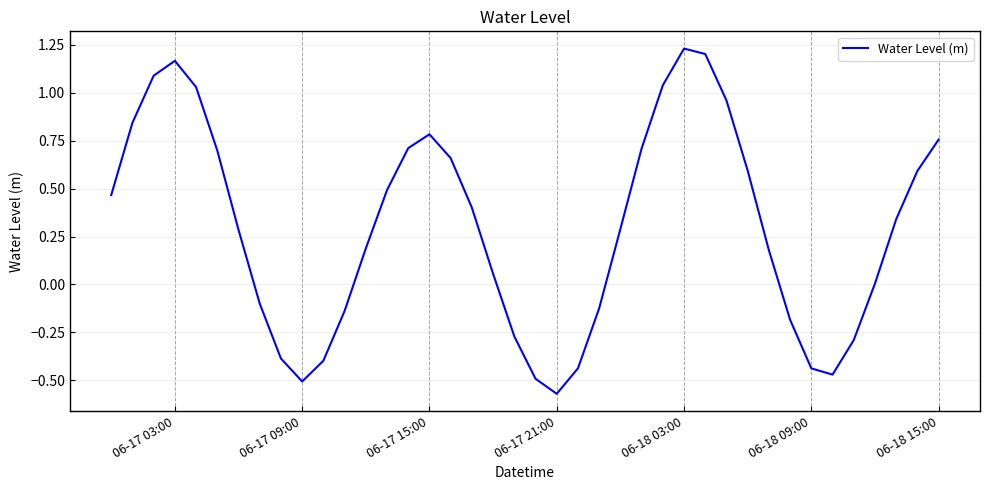

True or false: the data shows -0.8 at 06-18 09:00.

False